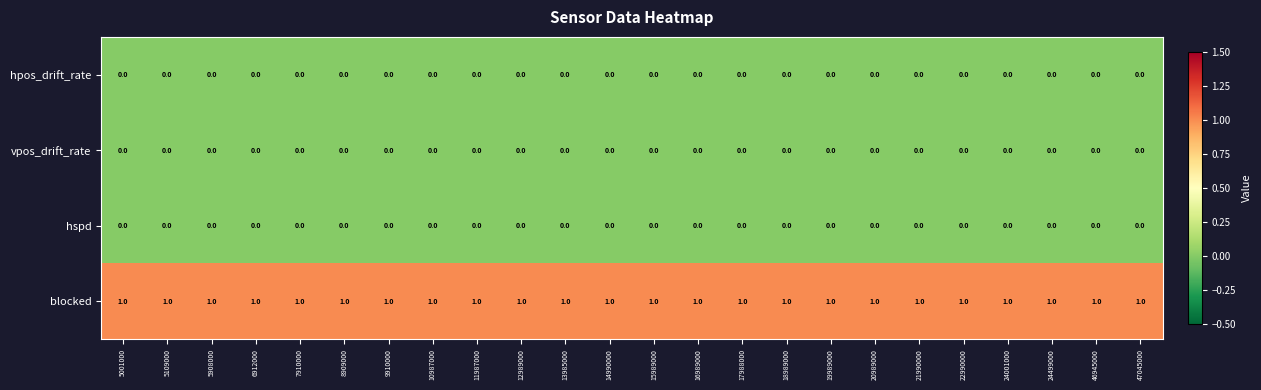

How many data points does each series have?

24